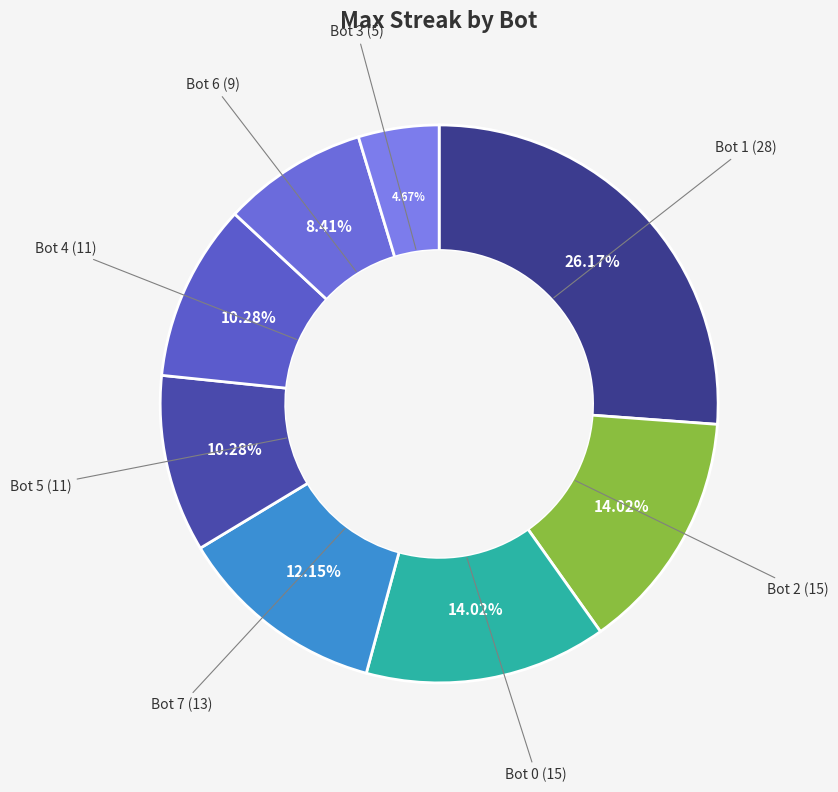

How many slices are in this pie chart?

8